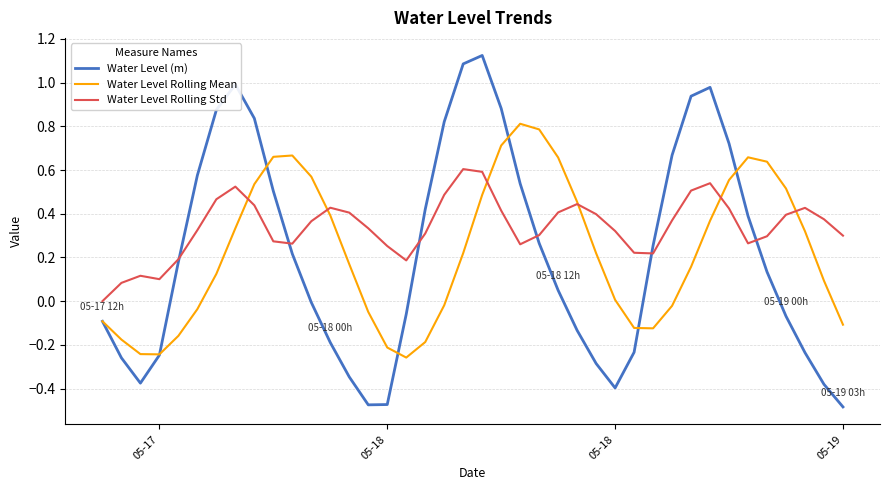

Which series has the largest total across all categories?

Water Level Rolling Std